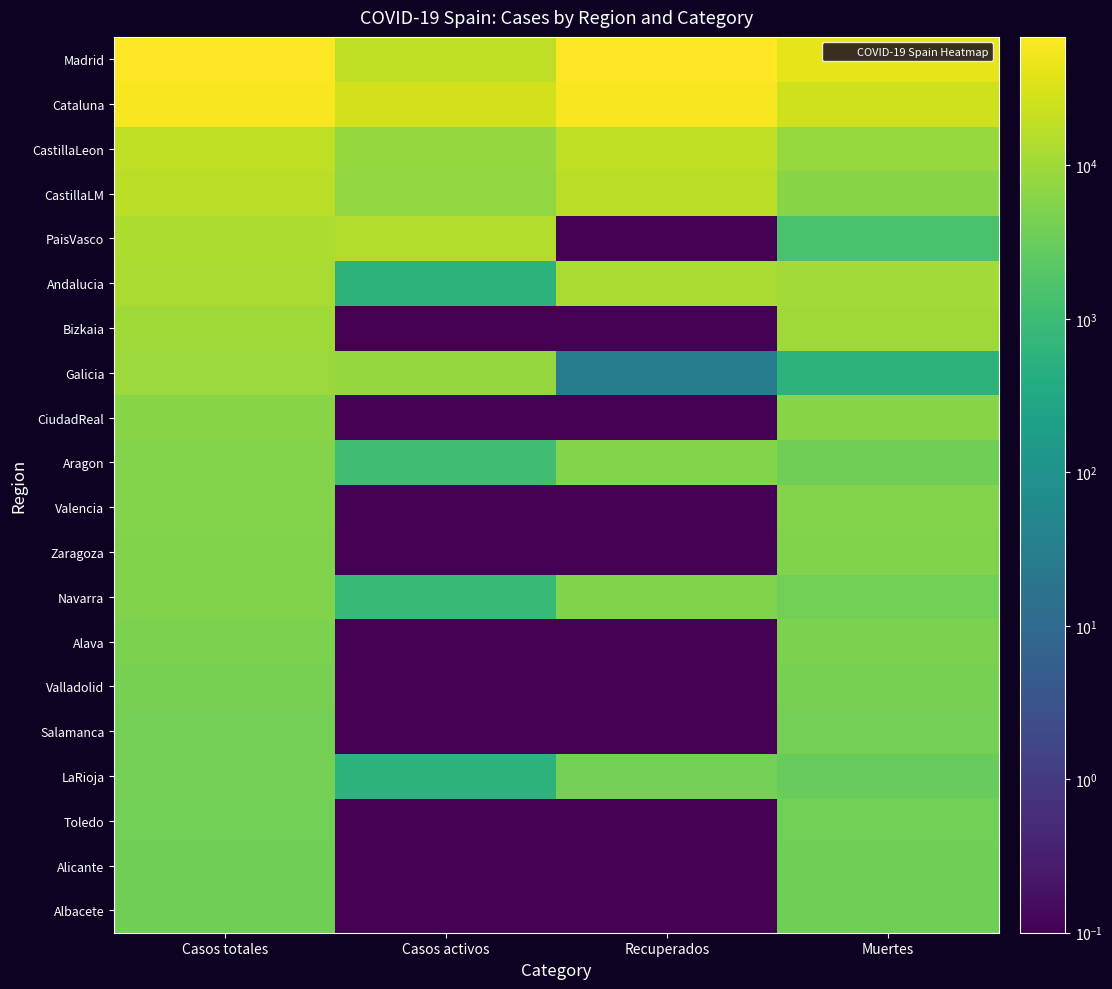

At which category is the sum across all series the highest?

Casos totales